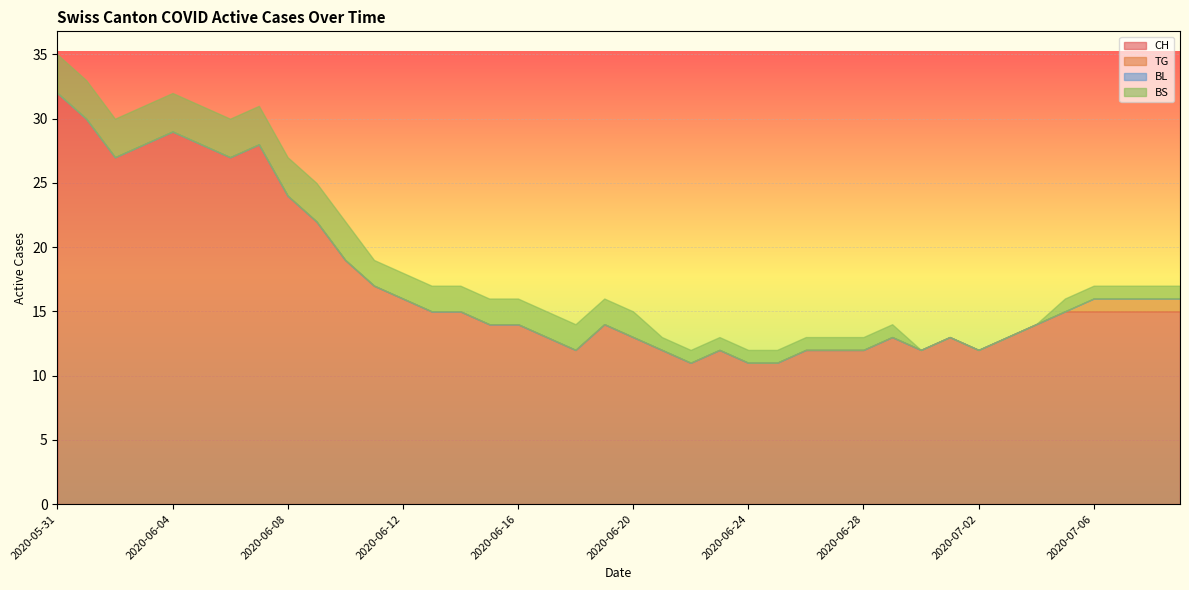

Which category has the lowest value across all series?

2020-05-31